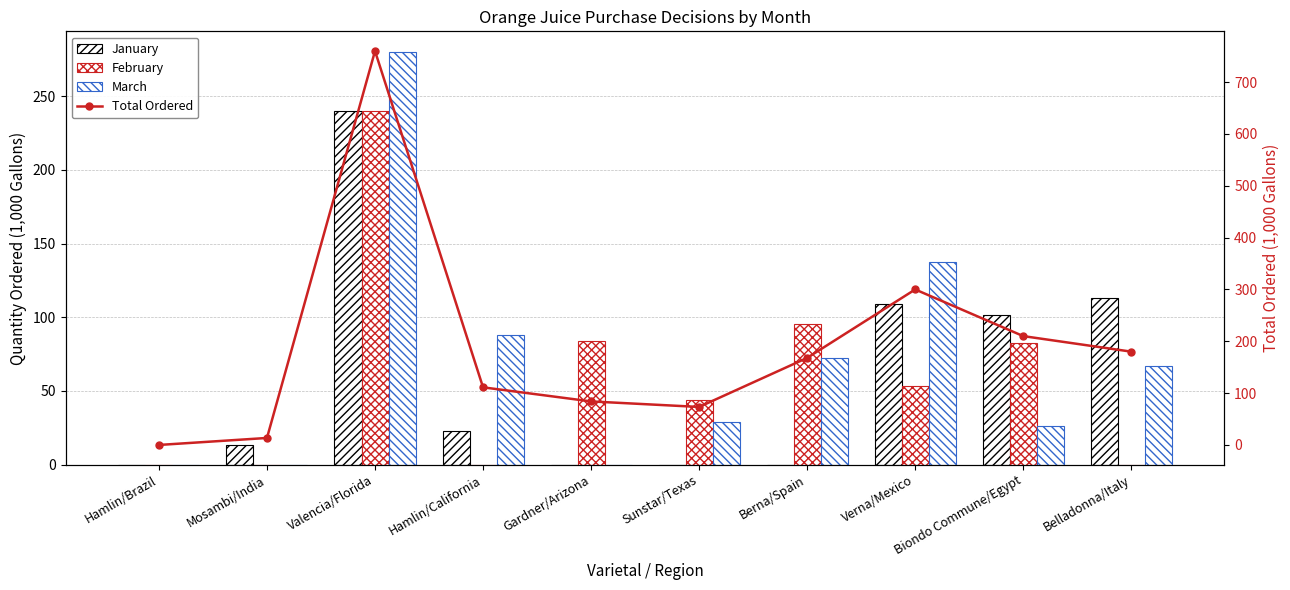

Reading left to right, list all the values displayed in this chart.

January: Hamlin/Brazil=0.0	Mosambi/India=13.5	Valencia/Florida=240.0	Hamlin/California=22.9	Gardner/Arizona=0.0	Sunstar/Texas=0.0	Berna/Spain=0.0	Verna/Mexico=109.2	Biondo Commune/Egypt=101.3	Belladonna/Italy=113.1
February: Hamlin/Brazil=0.0	Mosambi/India=0.0	Valencia/Florida=240.0	Hamlin/California=0.0	Gardner/Arizona=84.0	Sunstar/Texas=44.1	Berna/Spain=95.7	Verna/Mexico=53.6	Biondo Commune/Egypt=82.6	Belladonna/Italy=0.0
March: Hamlin/Brazil=0.0	Mosambi/India=0.0	Valencia/Florida=280.0	Hamlin/California=88.3	Gardner/Arizona=0.0	Sunstar/Texas=29.2	Berna/Spain=72.3	Verna/Mexico=137.2	Biondo Commune/Egypt=26.1	Belladonna/Italy=66.9
Total Ordered: Hamlin/Brazil=0.0	Mosambi/India=13.5	Valencia/Florida=760.0	Hamlin/California=111.2	Gardner/Arizona=84.0	Sunstar/Texas=73.3	Berna/Spain=168.0	Verna/Mexico=300.0	Biondo Commune/Egypt=210.0	Belladonna/Italy=180.0